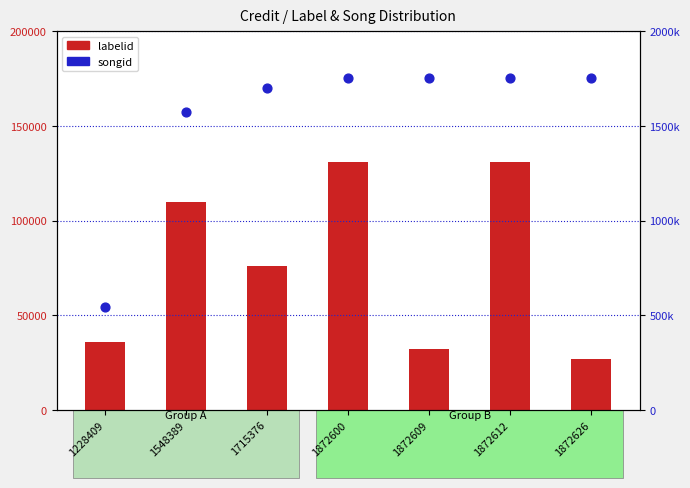

At which category is the sum across all series the highest?

1872612